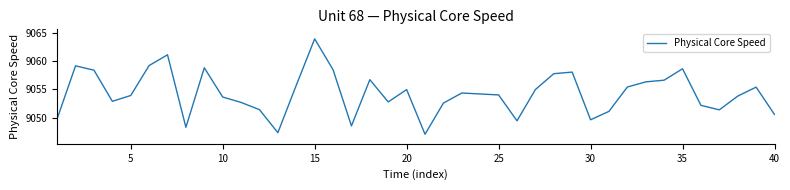

Does the chart have visible grid lines?

No